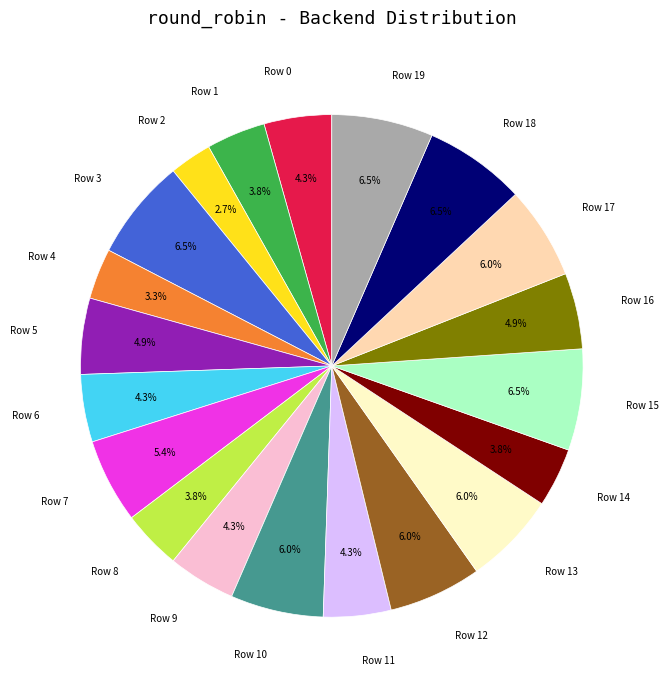

Is there a majority slice in this chart?

No